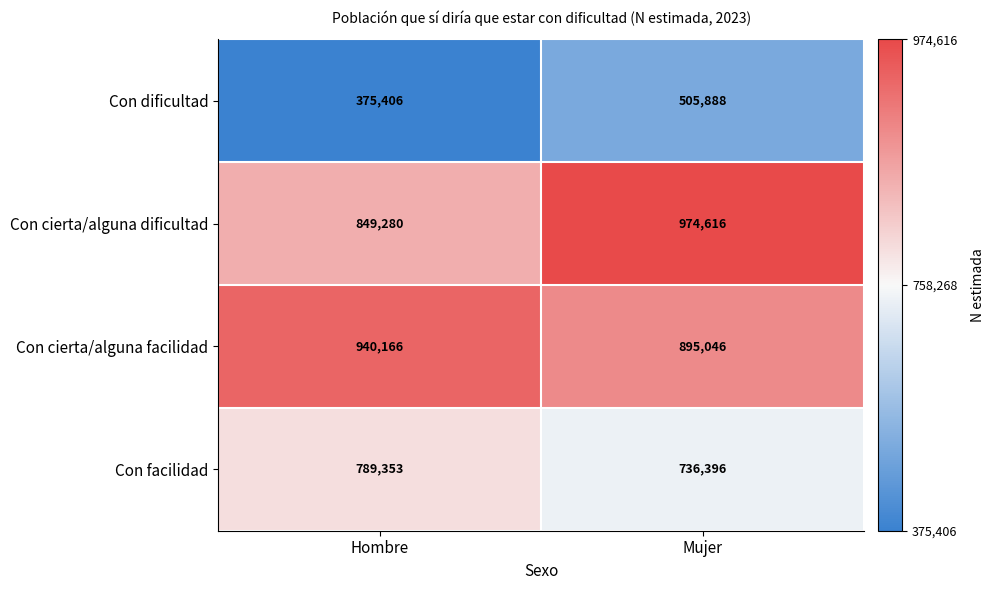

Where is Con dificultad nearest to the value 440647?

Hombre